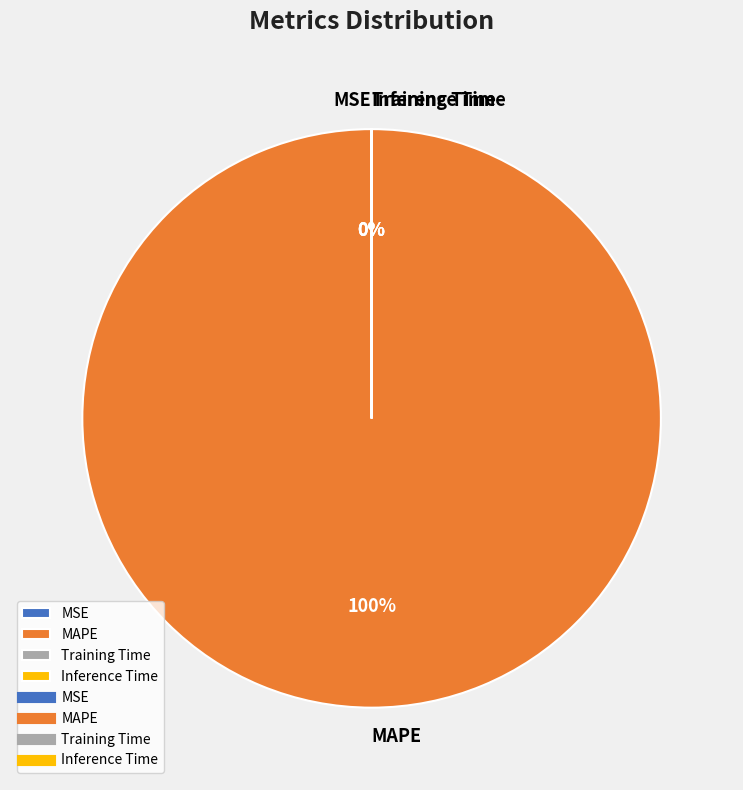

Rank the categories by value from lowest to highest.

Inference Time, Training Time, MSE, MAPE